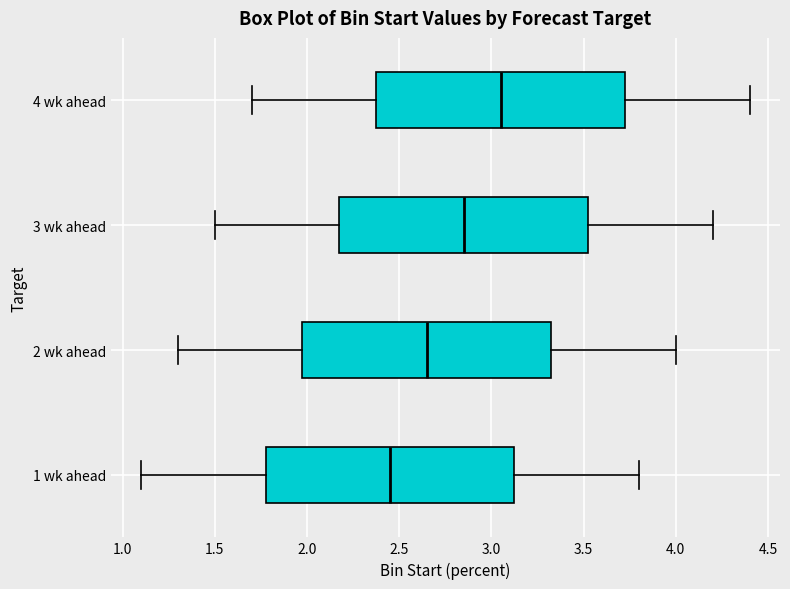

Reading bottom to top, read every box against the x-axis: the position of its median line, the range the box covers, and the ends of its whiskers. The values are not printed on the chart, so give them approximately, as read against the axis.

1 wk ahead: median 2.45, box 1.80 to 3.15, whiskers 1.10 to 3.80
2 wk ahead: median 2.65, box 2.00 to 3.35, whiskers 1.30 to 4.00
3 wk ahead: median 2.85, box 2.20 to 3.55, whiskers 1.50 to 4.20
4 wk ahead: median 3.05, box 2.40 to 3.75, whiskers 1.70 to 4.40